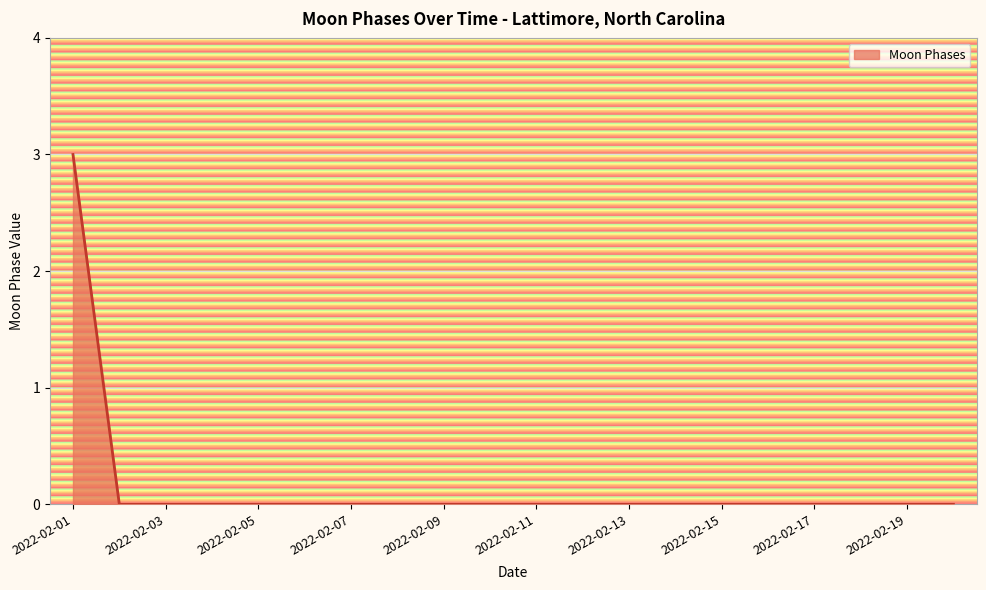

What is the difference between the maximum and minimum values?

3